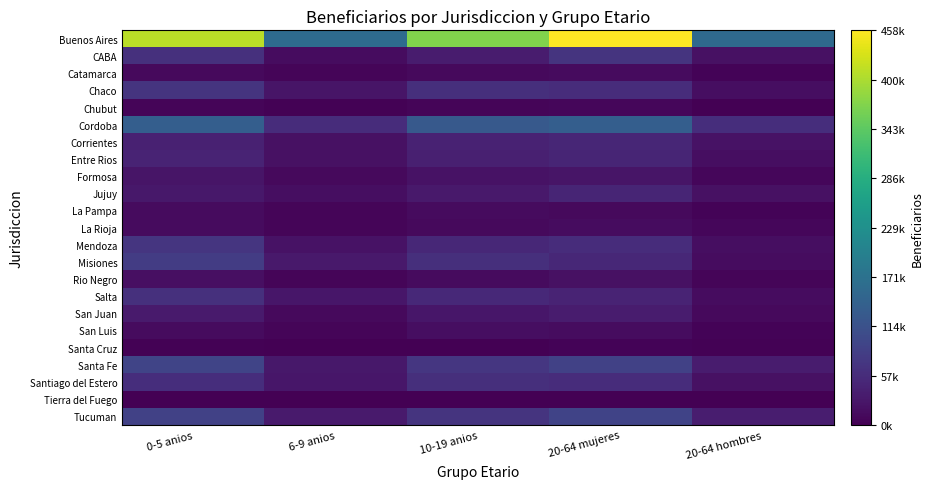

Reading left to right, what are all the values shown in this chart?

Buenos Aires: 0-5 anios=411431	6-9 anios=160997	10-19 anios=370797	20-64 mujeres=458092	20-64 hombres=157431
CABA: 0-5 anios=64429	6-9 anios=16158	10-19 anios=35872	20-64 mujeres=68394	20-64 hombres=21262
Catamarca: 0-5 anios=12131	6-9 anios=5858	10-19 anios=11666	20-64 mujeres=13296	20-64 hombres=4076
Chaco: 0-5 anios=68314	6-9 anios=26889	10-19 anios=61557	20-64 mujeres=57721	20-64 hombres=17296
Chubut: 0-5 anios=6093	6-9 anios=2511	10-19 anios=6004	20-64 mujeres=7582	20-64 hombres=1877
Cordoba: 0-5 anios=137299	6-9 anios=58415	10-19 anios=127298	20-64 mujeres=137489	20-64 hombres=59811
Corrientes: 0-5 anios=41991	6-9 anios=20007	10-19 anios=44949	20-64 mujeres=48732	20-64 hombres=22246
Entre Rios: 0-5 anios=45128	6-9 anios=20870	10-19 anios=41066	20-64 mujeres=46883	20-64 hombres=17345
Formosa: 0-5 anios=25958	6-9 anios=11408	10-19 anios=22796	20-64 mujeres=25755	20-64 hombres=7967
Jujuy: 0-5 anios=30115	6-9 anios=17356	10-19 anios=32193	20-64 mujeres=46883	20-64 hombres=20772
La Pampa: 0-5 anios=12861	6-9 anios=5920	10-19 anios=13131	20-64 mujeres=11362	20-64 hombres=5023
La Rioja: 0-5 anios=13829	6-9 anios=6574	10-19 anios=12167	20-64 mujeres=15976	20-64 hombres=9041
Mendoza: 0-5 anios=70622	6-9 anios=23309	10-19 anios=50821	20-64 mujeres=59273	20-64 hombres=17853
Misiones: 0-5 anios=81780	6-9 anios=31454	10-19 anios=62694	20-64 mujeres=50522	20-64 hombres=15625
Rio Negro: 0-5 anios=18234	6-9 anios=6869	10-19 anios=14098	20-64 mujeres=20708	20-64 hombres=5888
Salta: 0-5 anios=64515	6-9 anios=27540	10-19 anios=52731	20-64 mujeres=45866	20-64 hombres=16033
San Juan: 0-5 anios=34206	6-9 anios=12169	10-19 anios=27510	20-64 mujeres=35094	20-64 hombres=12757
San Luis: 0-5 anios=13188	6-9 anios=6211	10-19 anios=16375	20-64 mujeres=14852	20-64 hombres=4523
Santa Cruz: 0-5 anios=3672	6-9 anios=1069	10-19 anios=2005	20-64 mujeres=4450	20-64 hombres=2097
Santa Fe: 0-5 anios=94027	6-9 anios=29391	10-19 anios=72297	20-64 mujeres=88529	20-64 hombres=35525
Santiago del Estero: 0-5 anios=59982	6-9 anios=28353	10-19 anios=61671	20-64 mujeres=57912	20-64 hombres=20325
Tierra del Fuego: 0-5 anios=1666	6-9 anios=555	10-19 anios=1389	20-64 mujeres=1422	20-64 hombres=271
Tucuman: 0-5 anios=88354	6-9 anios=33797	10-19 anios=68822	20-64 mujeres=92535	20-64 hombres=36969